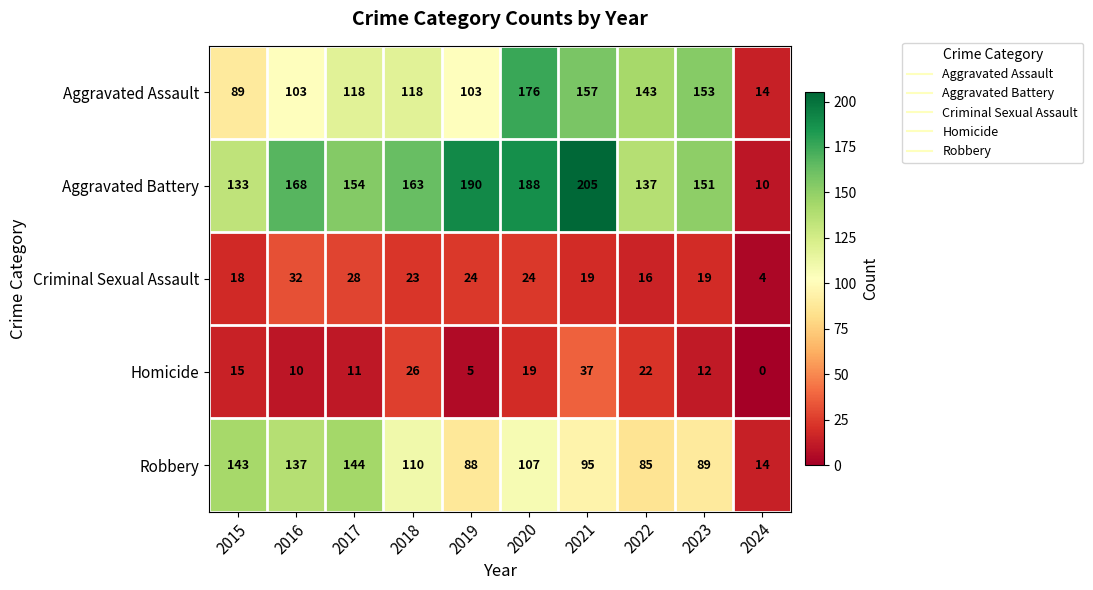

Rank the series by their maximum value, from lowest to highest.

Criminal Sexual Assault, Homicide, Robbery, Aggravated Assault, Aggravated Battery